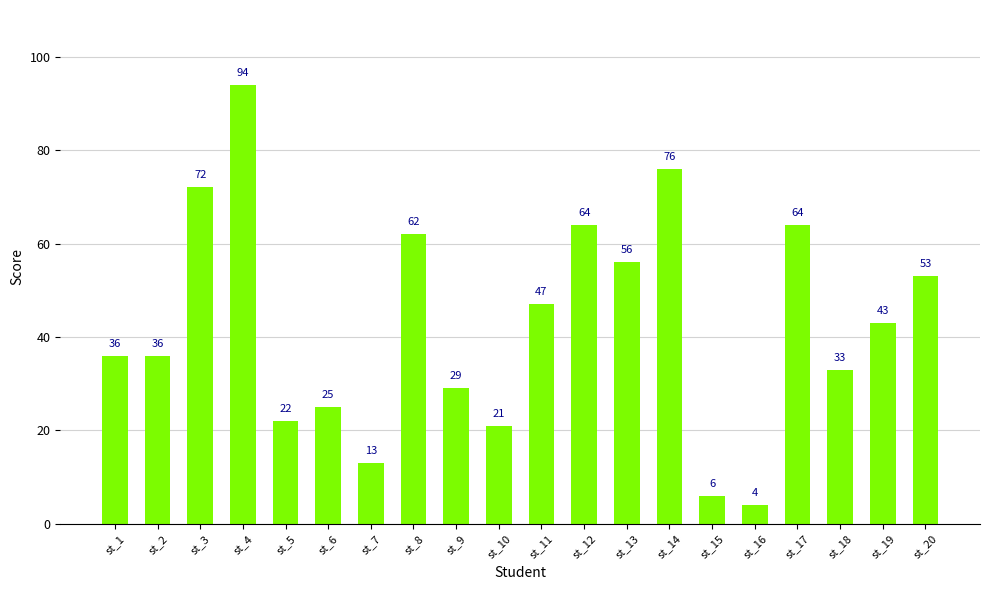

Which category has the highest value across all series?

st_4